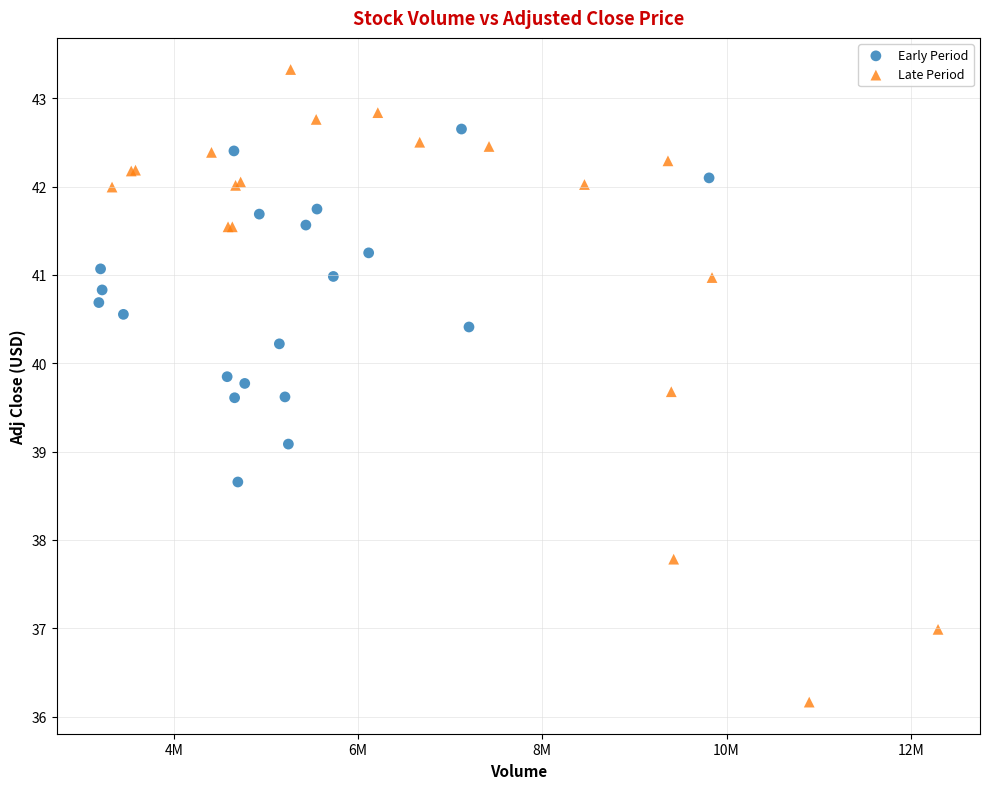

What are all the series names shown in the legend?

Early Period, Late Period